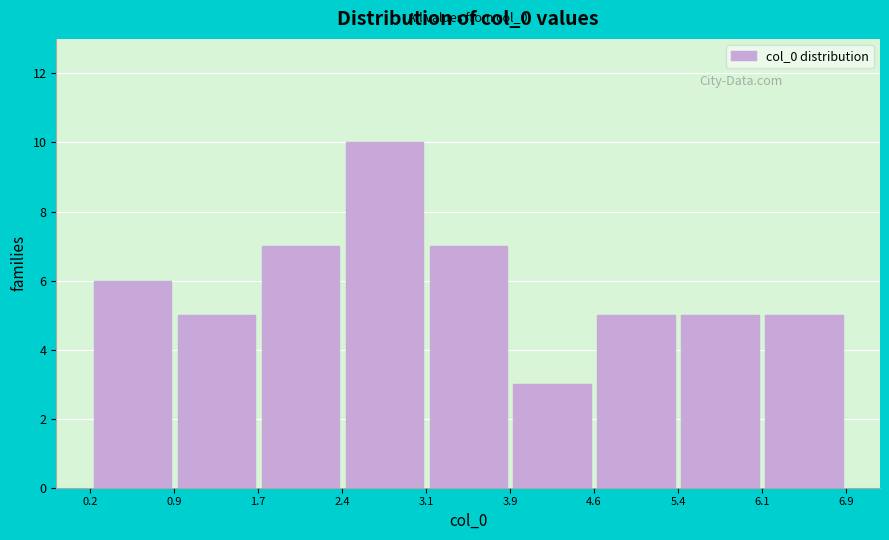

Which range on the x-axis has the tallest bar?

2.4 to 3.1